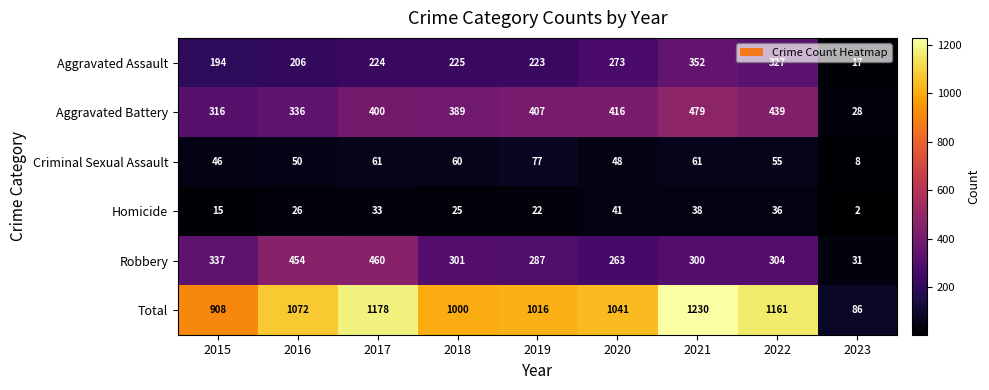

Read the Criminal Sexual Assault value at 2019, to the nearest 10.

80